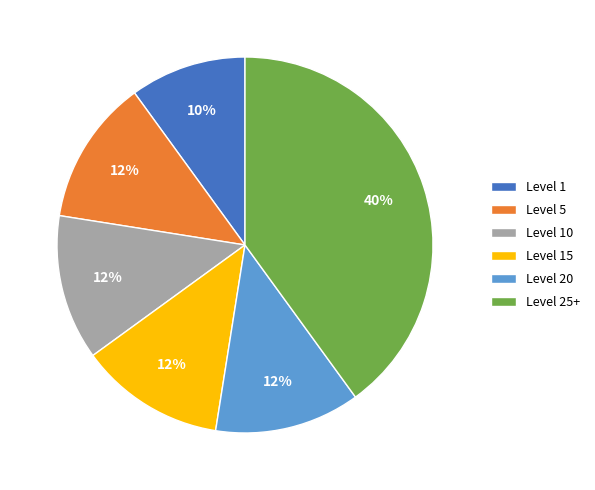

Which category has the biggest portion of the pie?

Level 25+